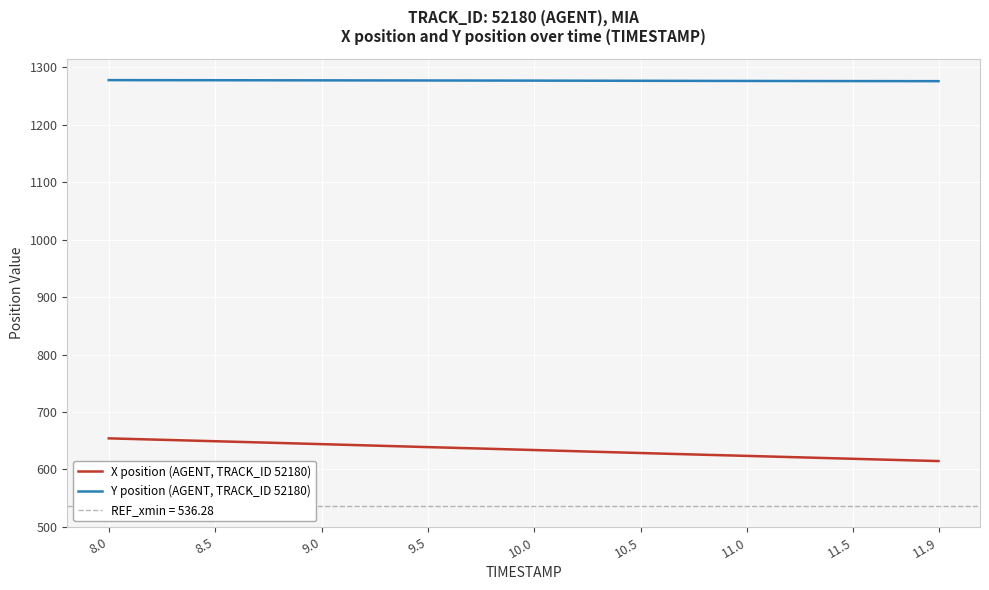

True or false: Y position (AGENT, TRACK_ID 52180) and X position (AGENT, TRACK_ID 52180) intersect in this chart.

False